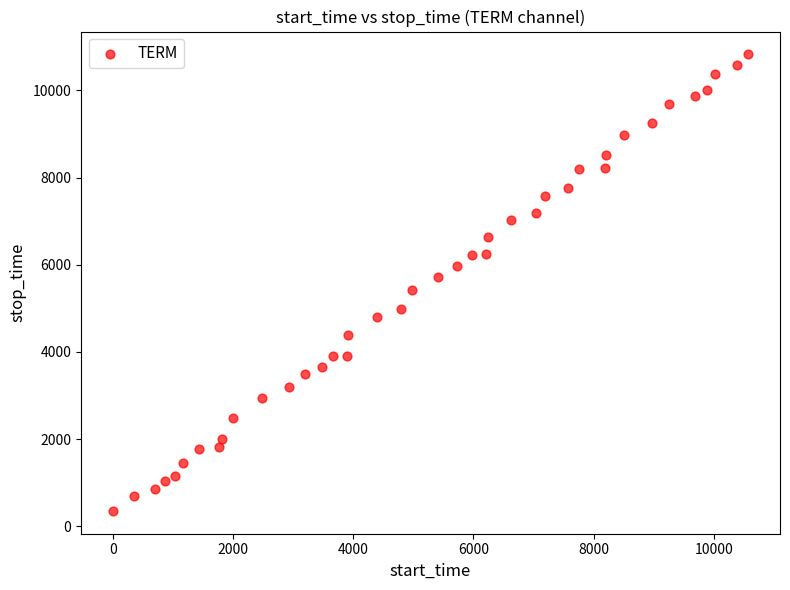

What is the range of X values (max minus min)?

10573